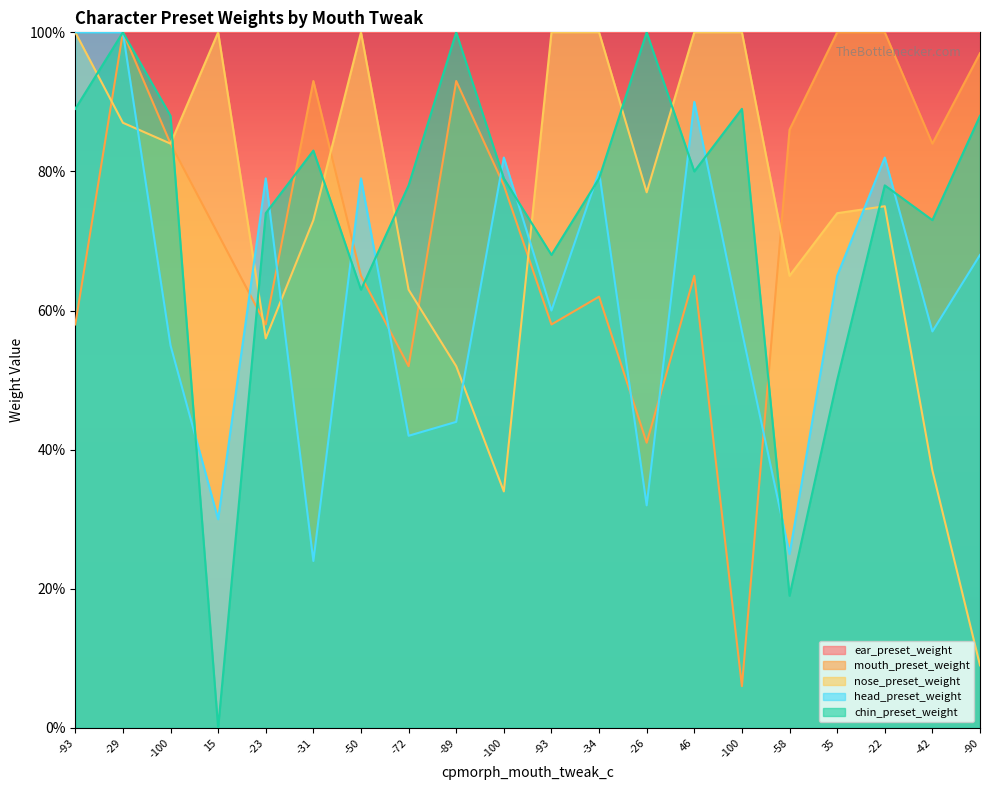

Count the number of data series in this chart.

5